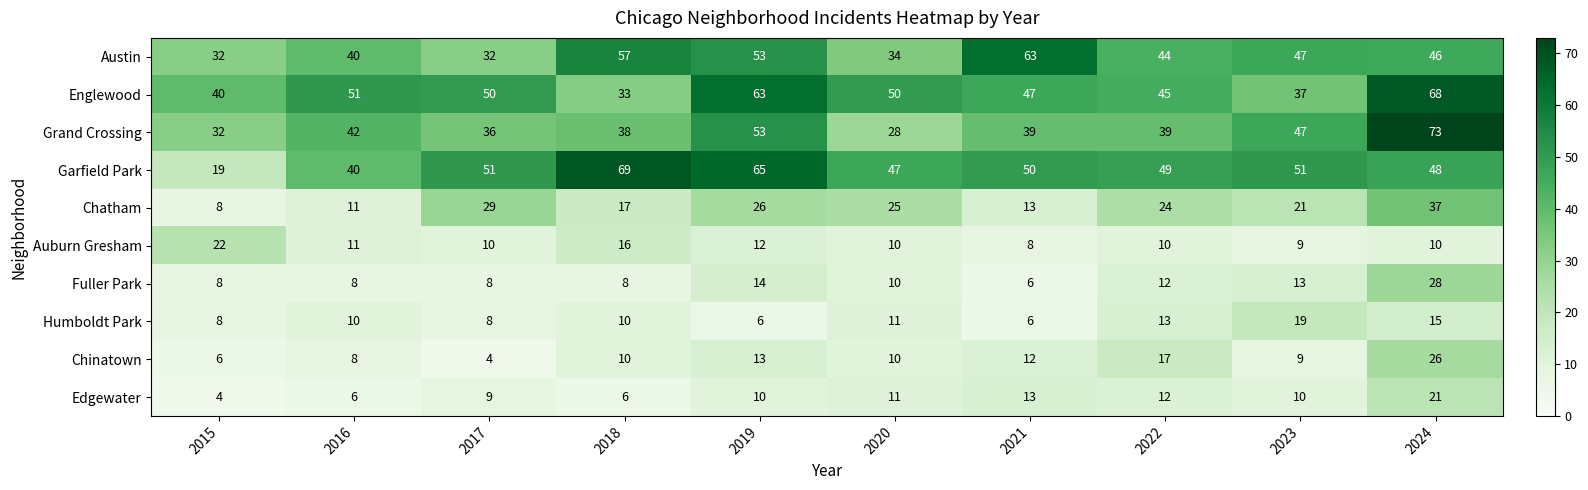

What is the difference between the highest and lowest values at 2020?

40